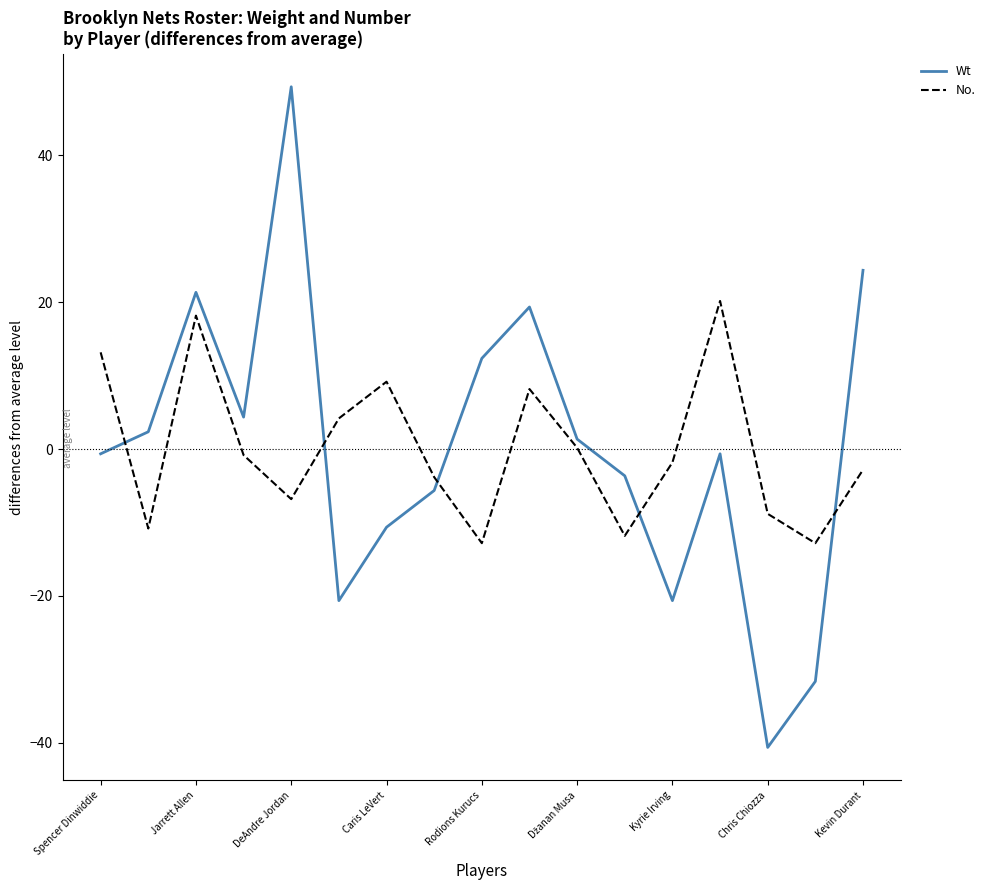

What is the difference between the maximum and minimum values in the No. series?

33.0